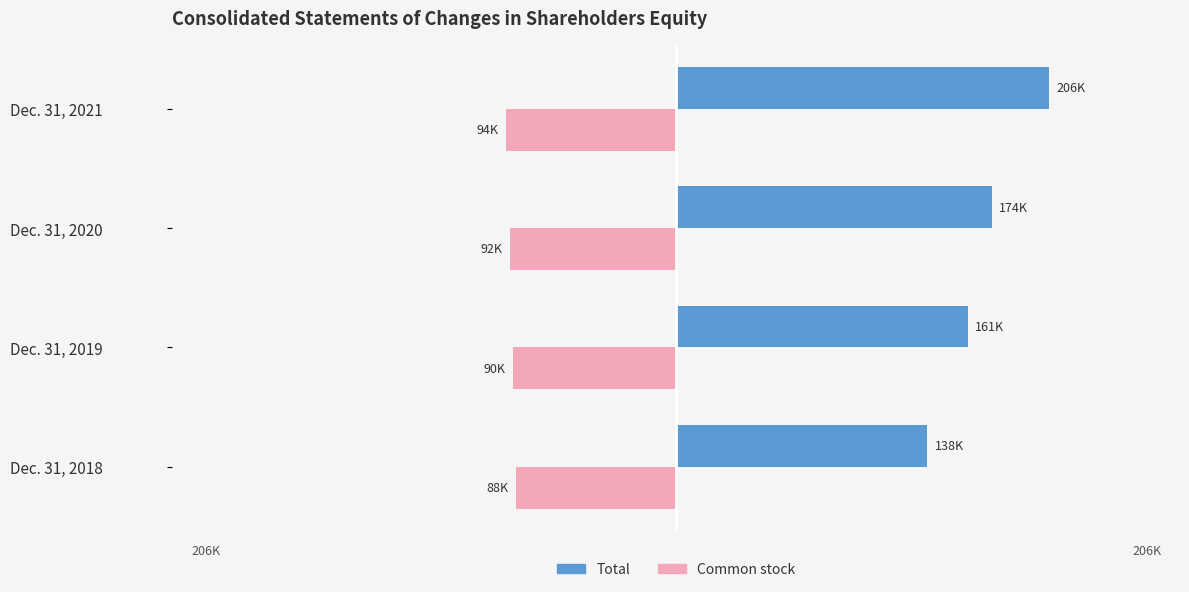

List the series in order of their overall mean, lowest first.

Common stock, Total